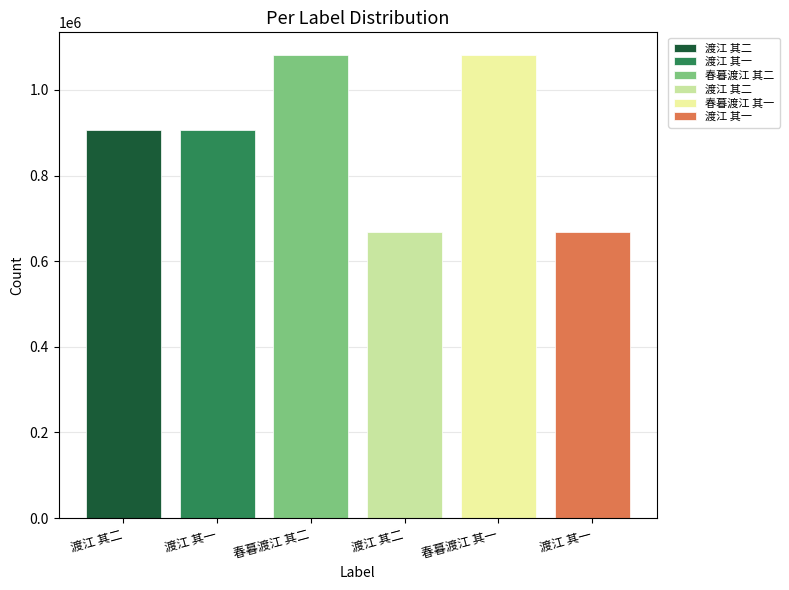

Rank the categories by value from lowest to highest.

渡江 其一, 渡江 其二, 渡江 其二, 渡江 其一, 春暮渡江 其一, 春暮渡江 其二